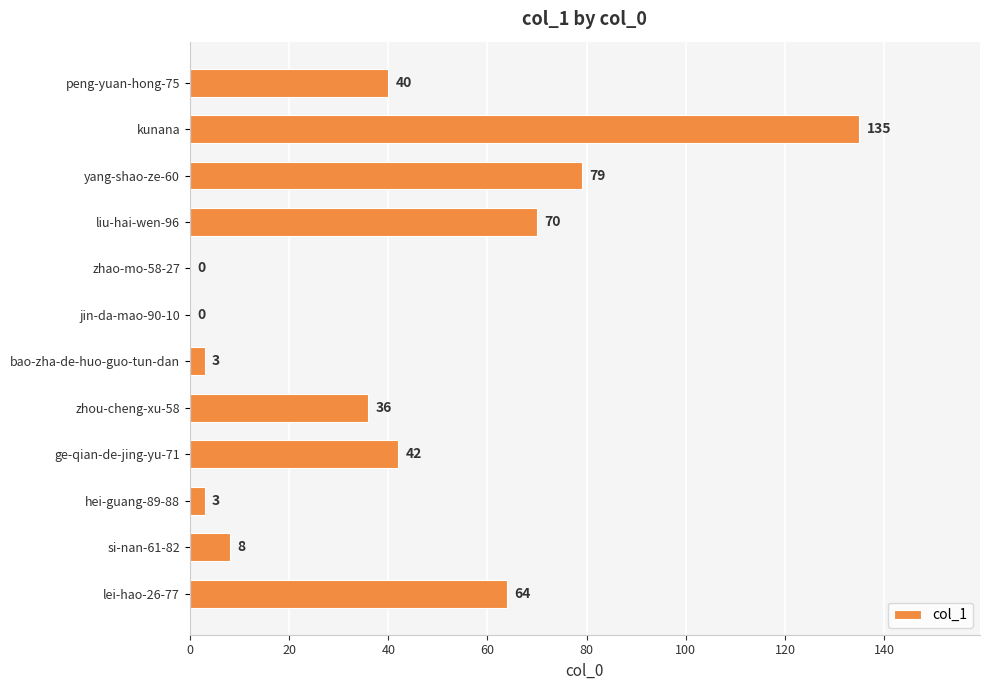

What is the maximum value shown in the chart?

135